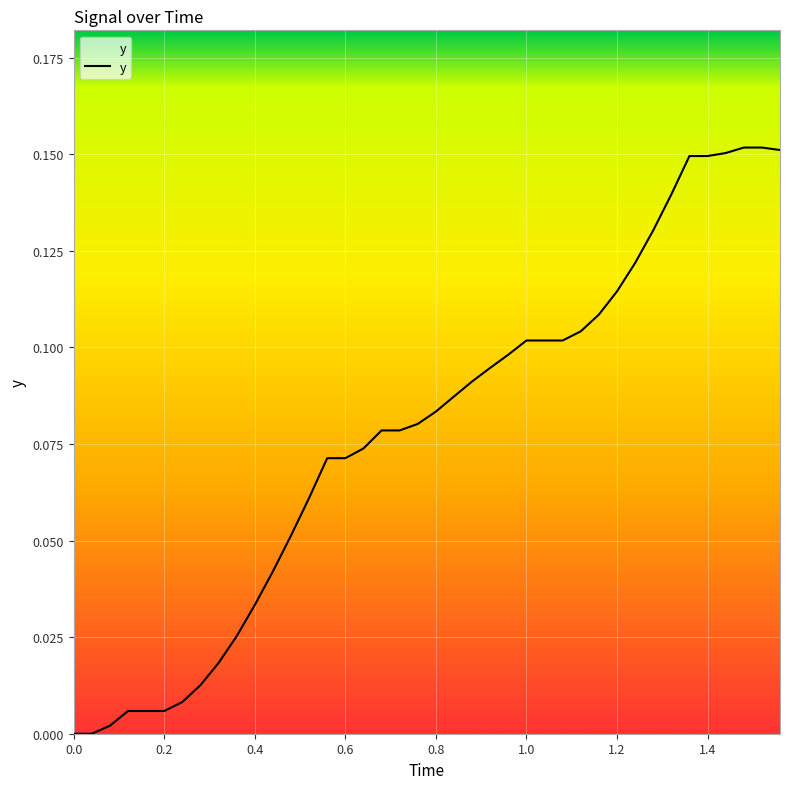

Count the number of categories in the chart.

40